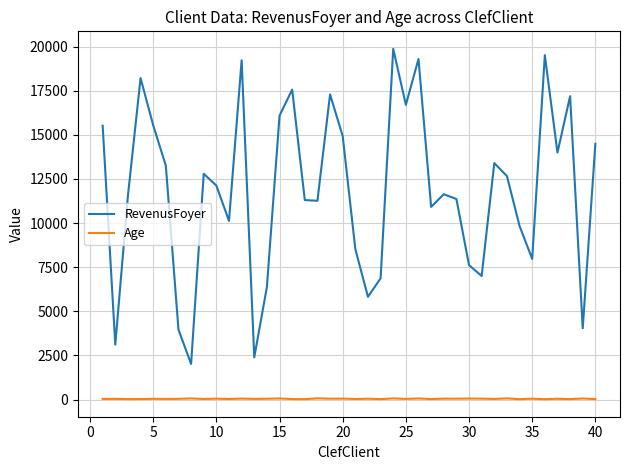

List the series in order of their peak value, lowest first.

Age, RevenusFoyer